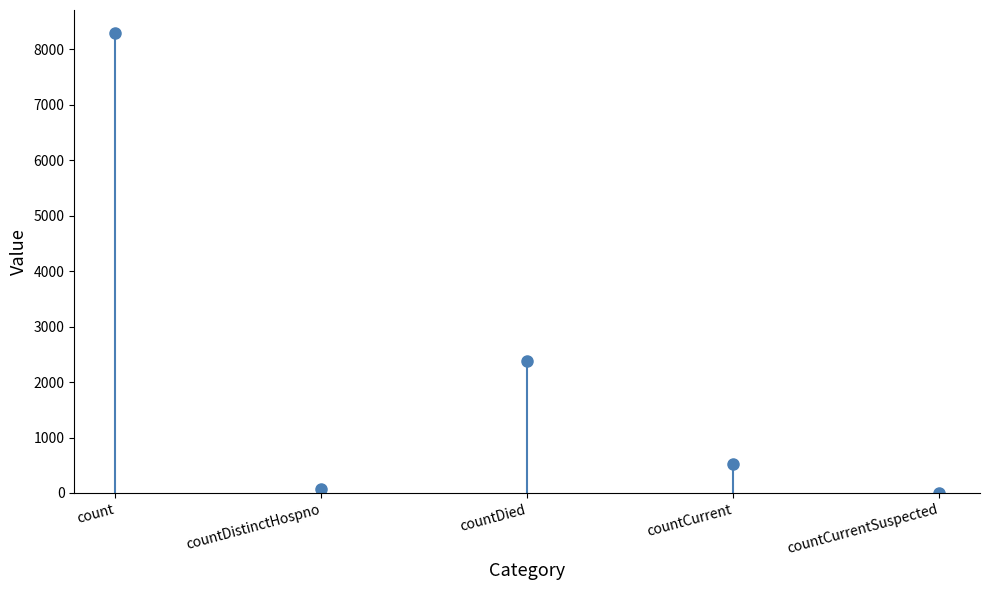

How many bars are there in total?

5